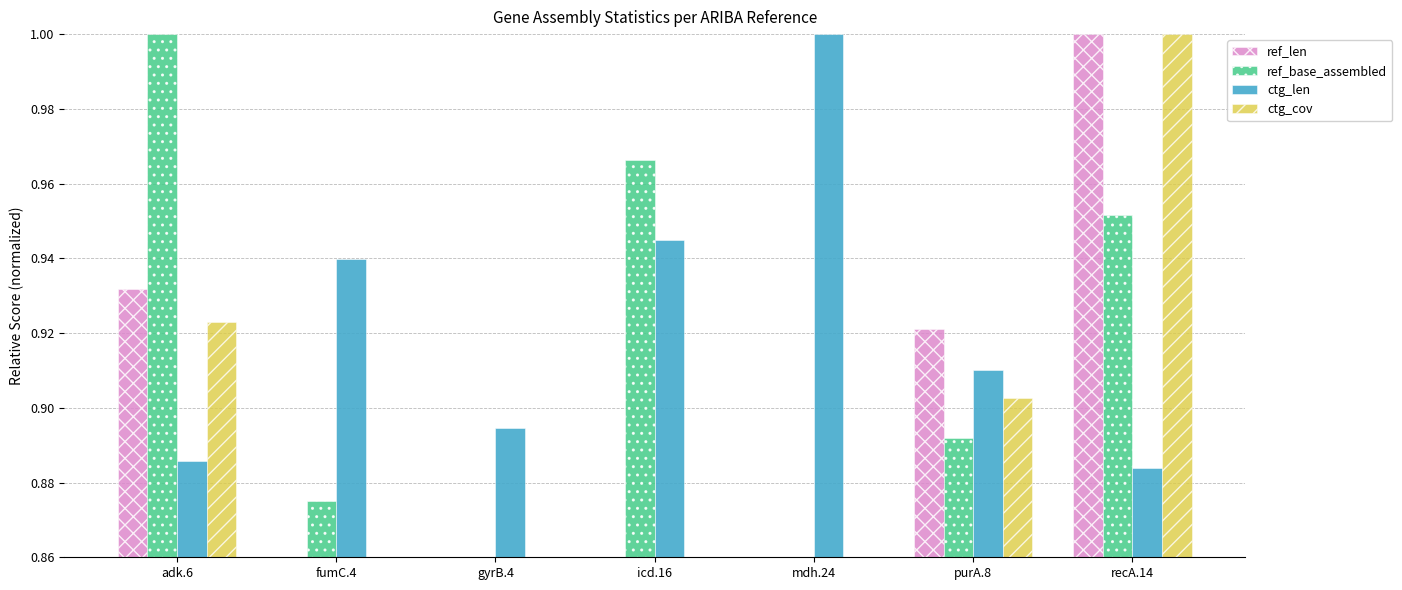

What is the label of the 7th bar from the left?

recA.14